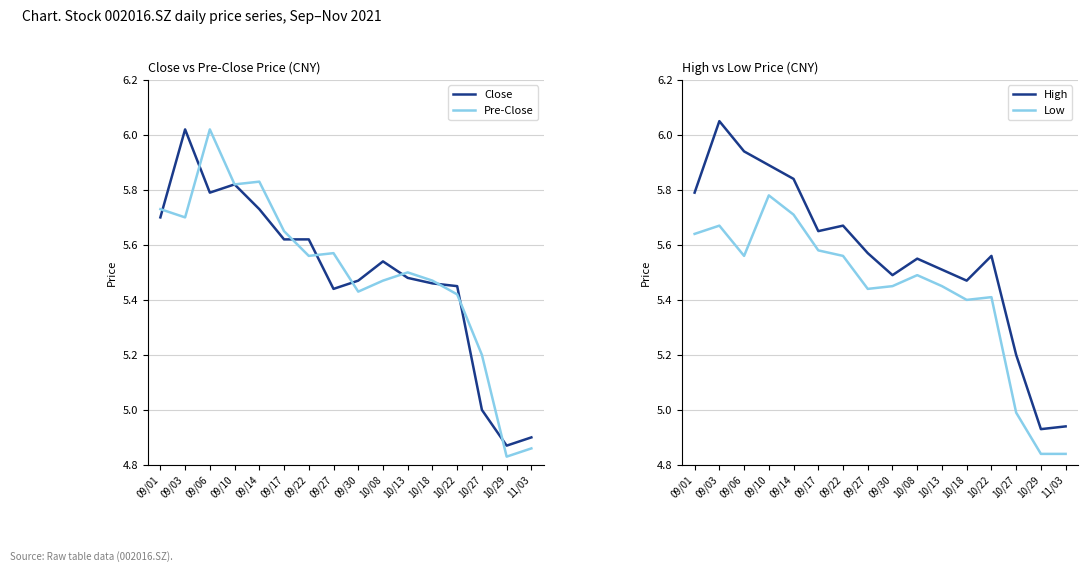

True or false: Pre-Close has a value of 7.5 at 09/27.

False